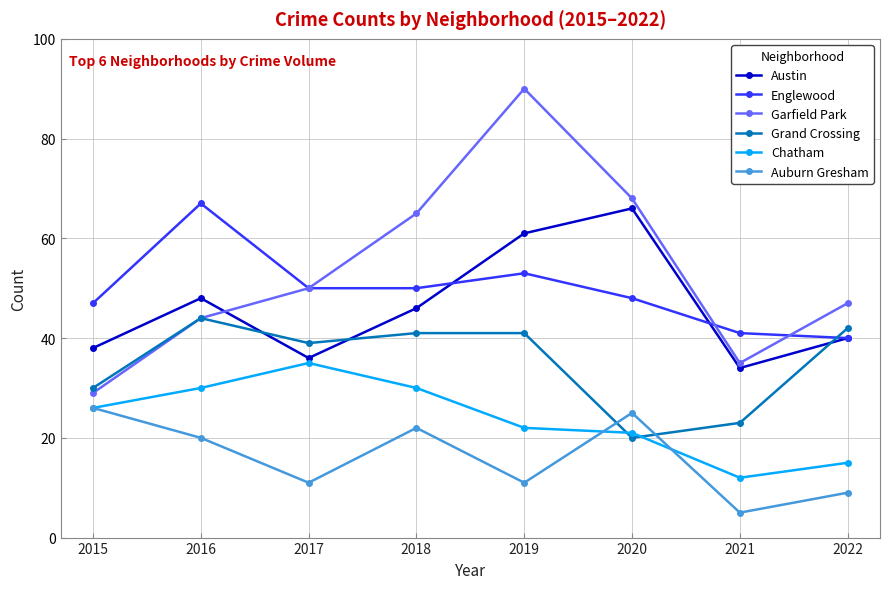

Between 2020 and 2021, which series saw the biggest shift?

Garfield Park